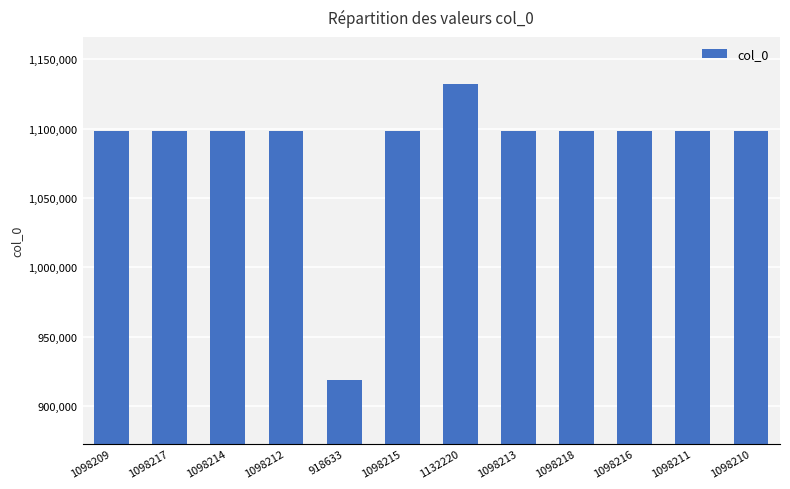

What is the average value?

1086082